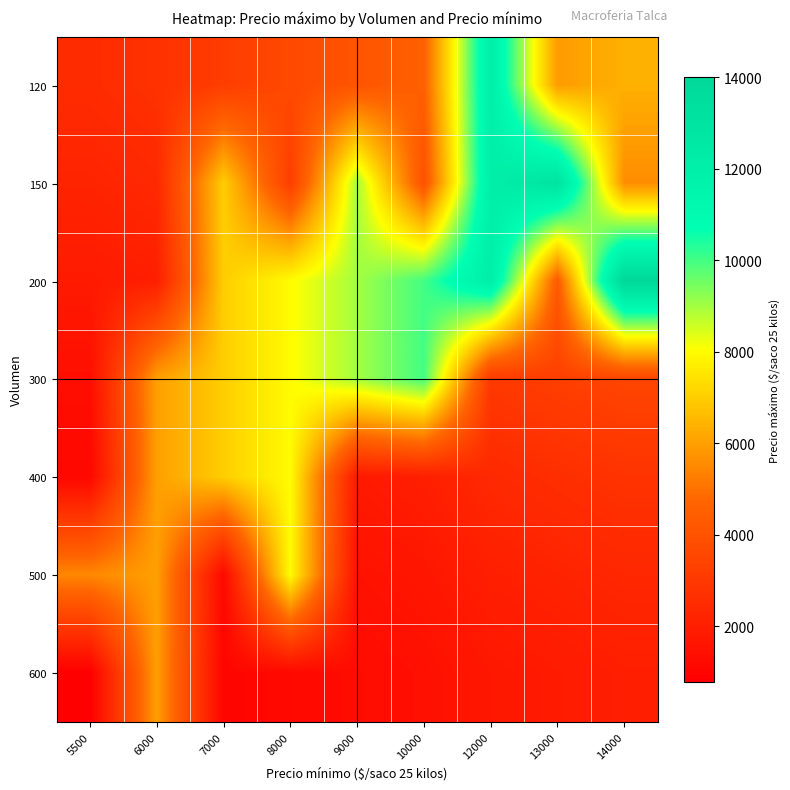

Reading left to right, transcribe all the data shown in this chart.

120: 5500=2500.0	6000=2727.3	7000=3181.8	8000=3636.4	9000=4090.9	10000=4545.5	12000=12000.0	13000=5909.1	14000=6363.6
150: 5500=2200.0	6000=2400.0	7000=7000.0	8000=3200.0	9000=9000.0	10000=4000.0	12000=12000.0	13000=13000.0	14000=5600.0
200: 5500=1833.3	6000=2000.0	7000=7000.0	8000=8000.0	9000=9000.0	10000=10000.0	12000=12000.0	13000=4333.3	14000=14000.0
300: 5500=1375.0	6000=6000.0	7000=7000.0	8000=8000.0	9000=9000.0	10000=10000.0	12000=3000.0	13000=3250.0	14000=3500.0
400: 5500=1100.0	6000=6000.0	7000=7000.0	8000=8000.0	9000=1800.0	10000=2000.0	12000=2400.0	13000=2600.0	14000=2800.0
500: 5500=5500.0	6000=6000.0	7000=1166.7	8000=8000.0	9000=1500.0	10000=1666.7	12000=2000.0	13000=2166.7	14000=2333.3
600: 5500=785.7	6000=6000.0	7000=1000.0	8000=1142.9	9000=1285.7	10000=1428.6	12000=1714.3	13000=1857.1	14000=2000.0